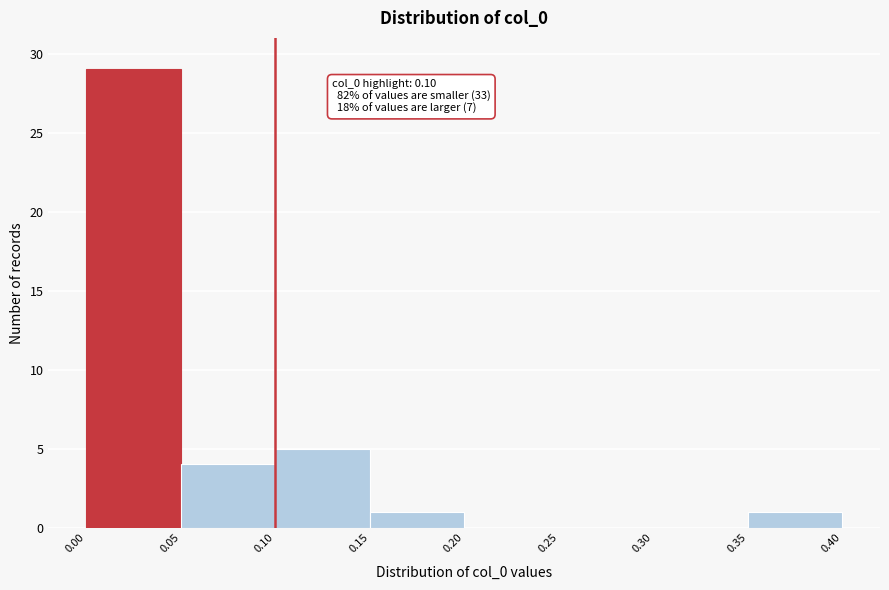

Over which range of the x-axis is the bar tallest?

0.00 to 0.05